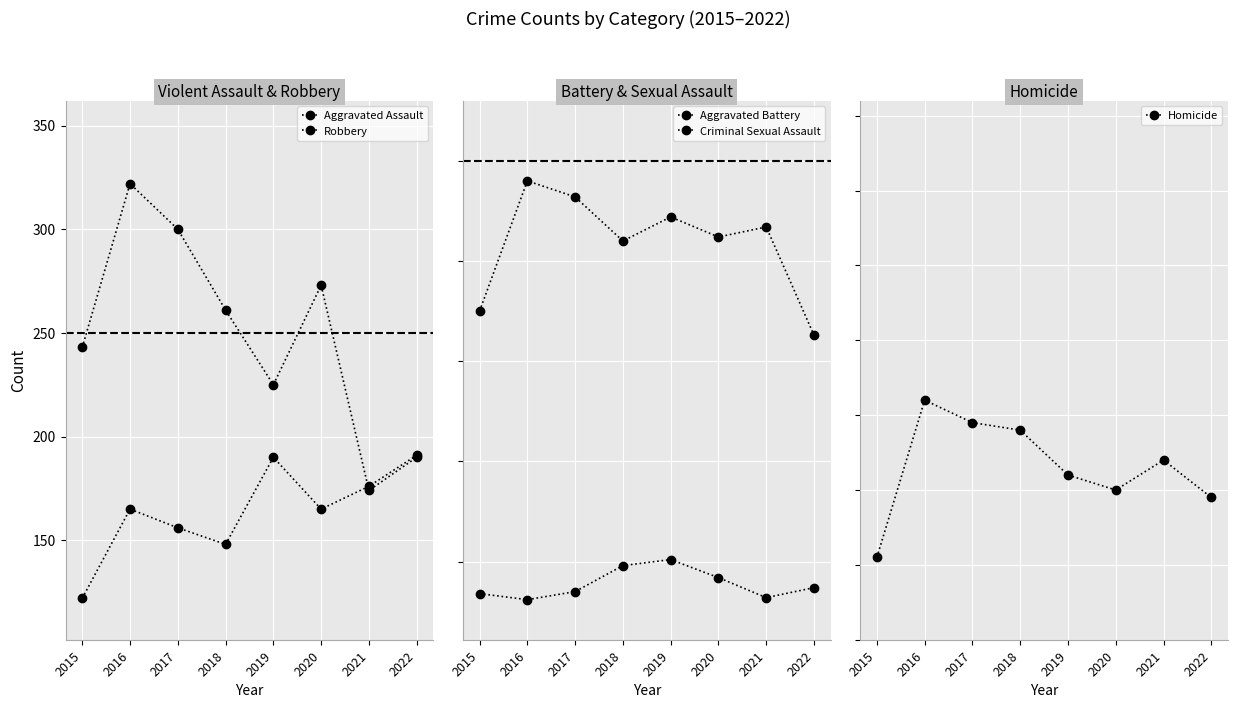

What is the sum of all Criminal Sexual Assault values?

310